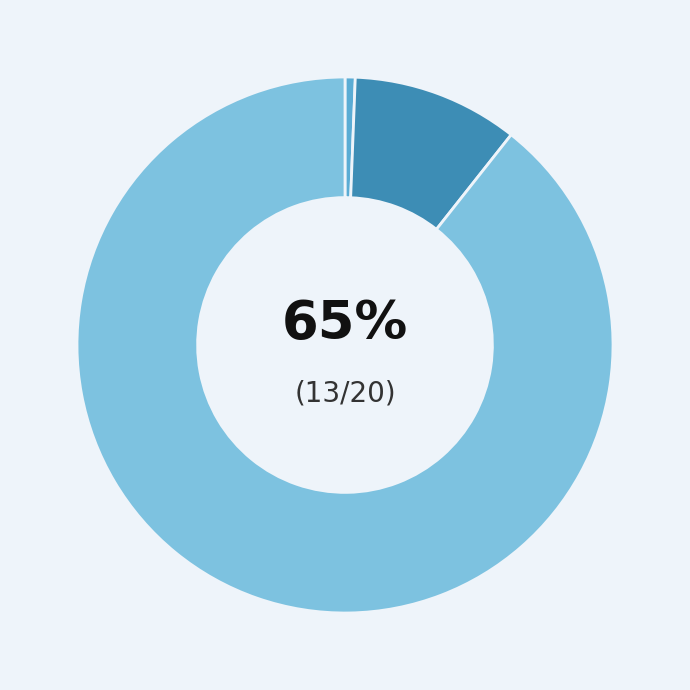

To the nearest percent, what percentage of the pie is Omega2?

89%